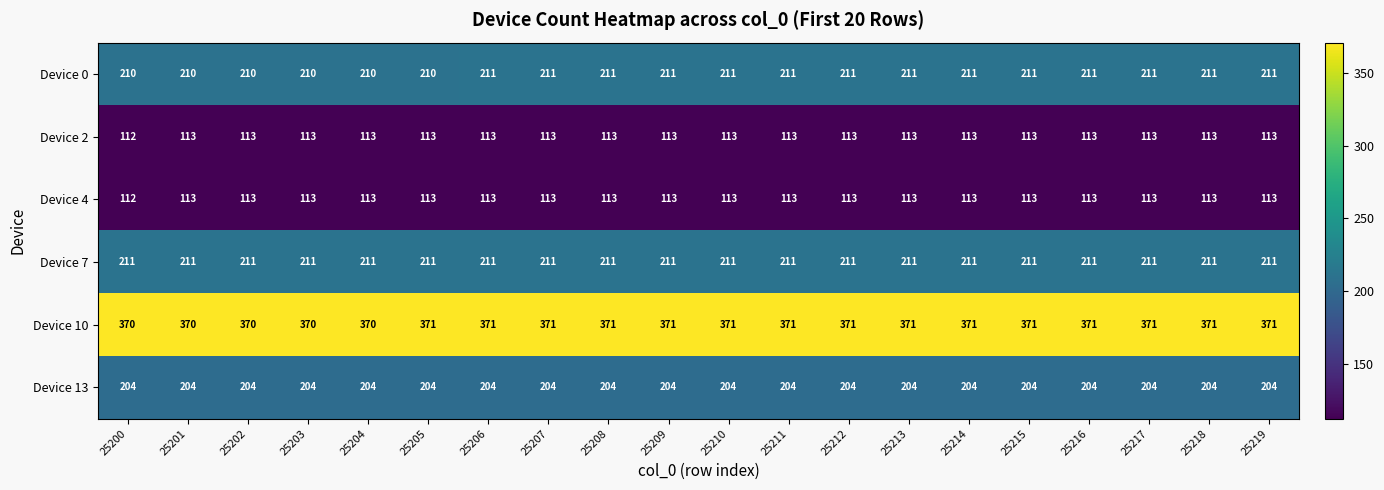

What is the total value across all series at 25200?

1219